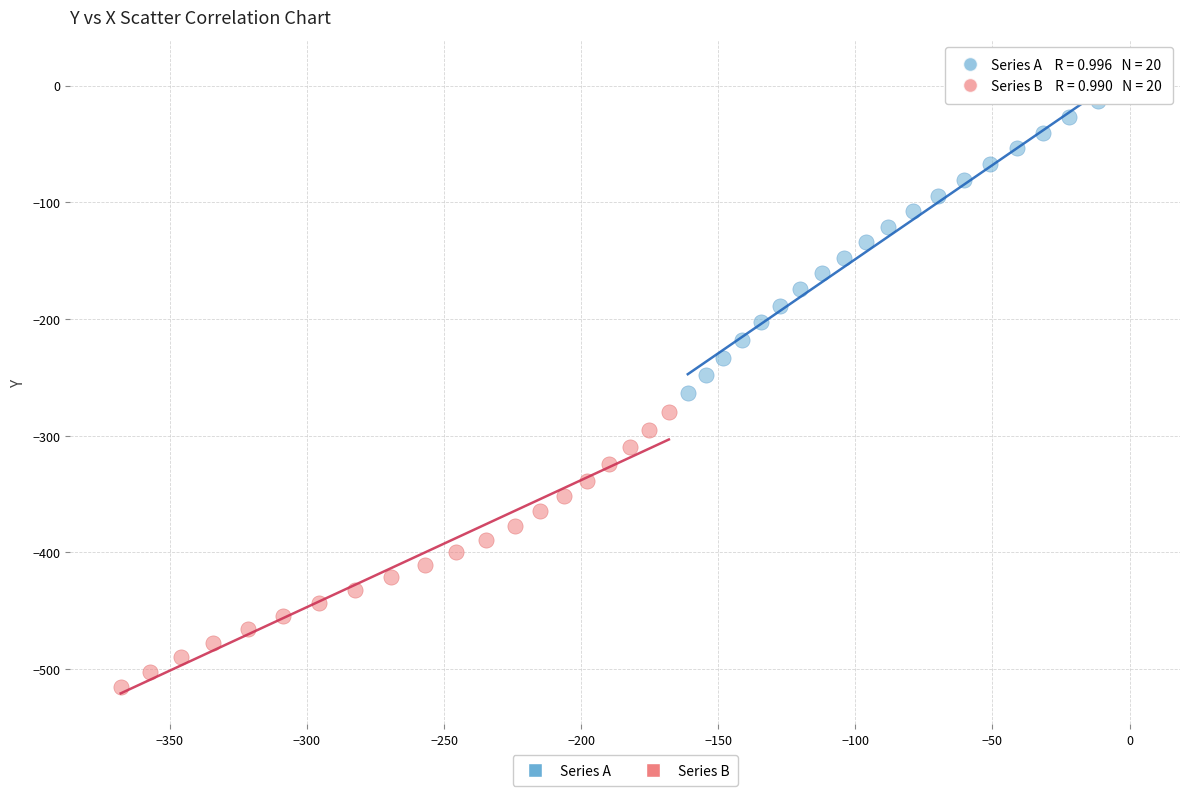

Which series reaches the minimum Y coordinate?

Series B